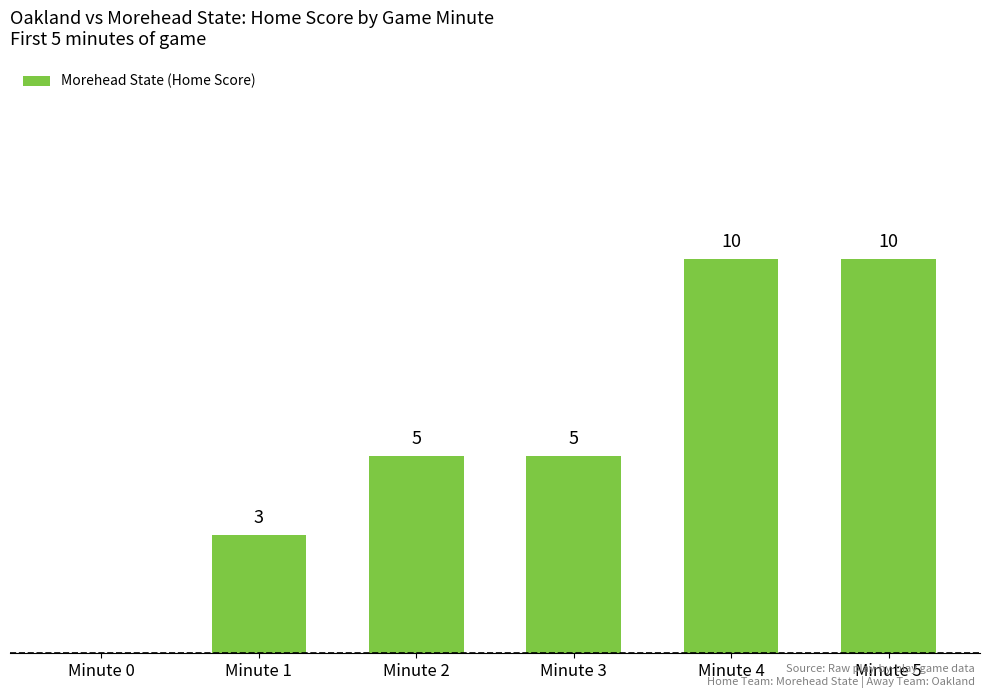

Which has a higher value, Minute 4 or Minute 0?

Minute 4